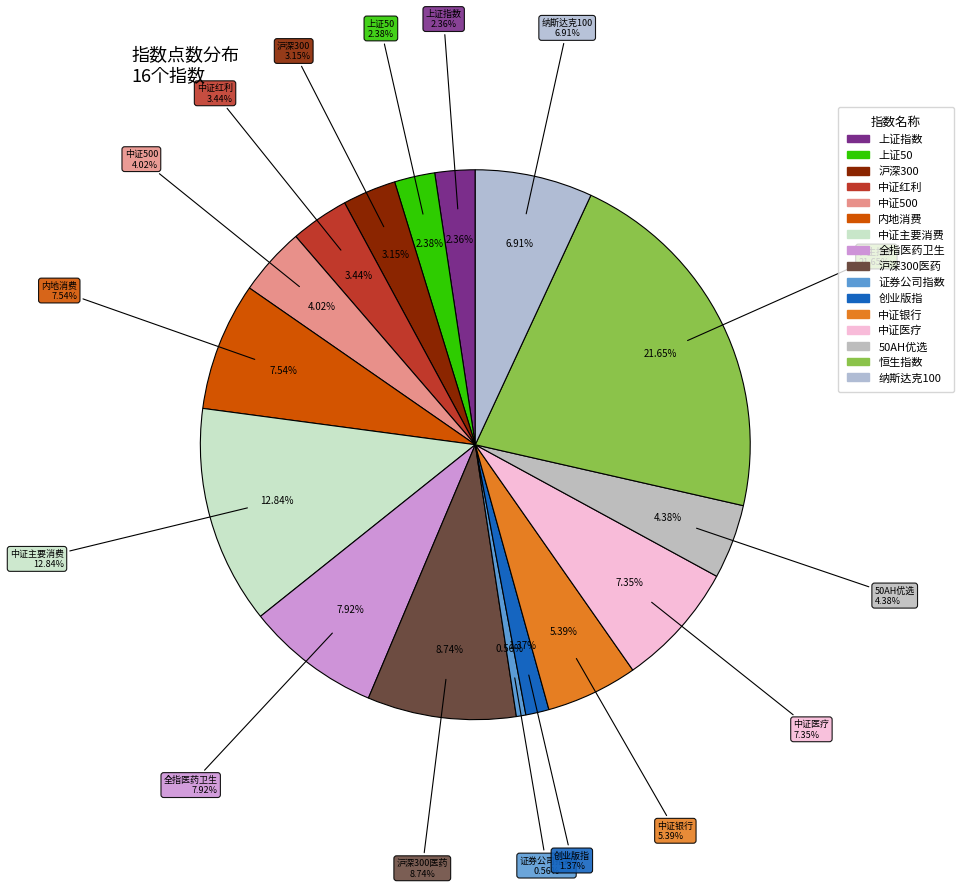

Rank the categories by value from highest to lowest.

恒生指数, 中证主要消费, 沪深300医药, 全指医药卫生, 内地消费, 中证医疗, 纳斯达克100, 中证银行, 50AH优选, 中证500, 中证红利, 沪深300, 上证50, 上证指数, 创业版指, 证券公司指数